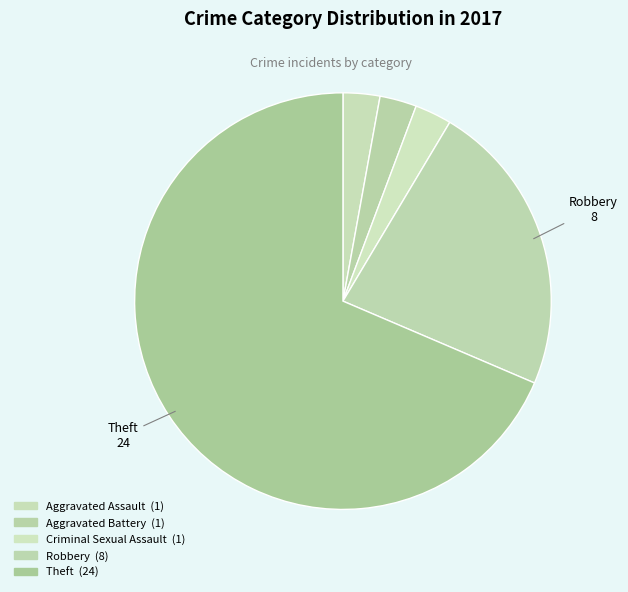

How many slices are in this pie chart?

5